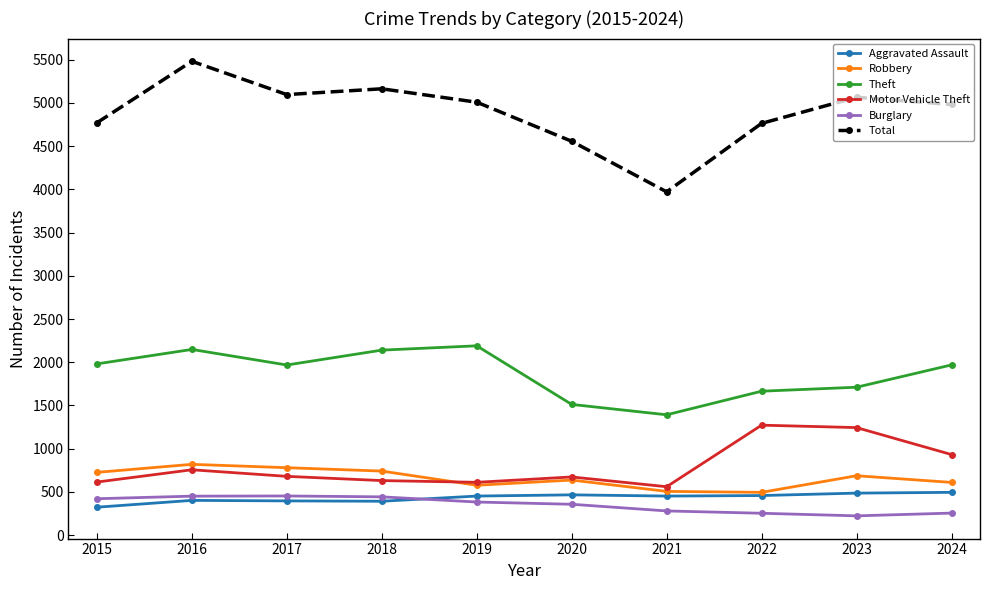

Is it true that Theft equals 1517 at 2019?

False